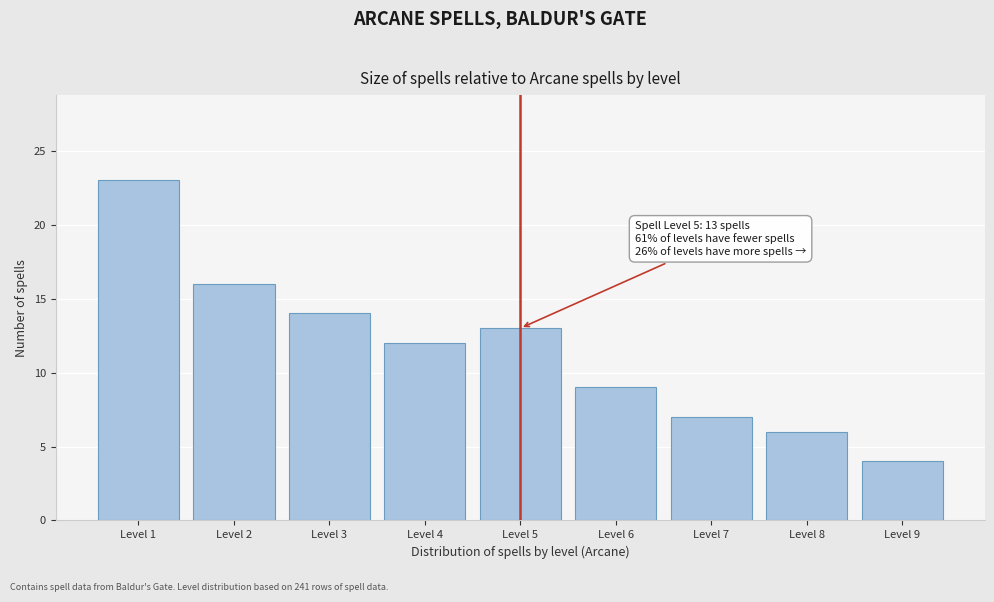

Reading left to right, extract all data points from this chart.

23	16	14	12	13	9	7	6	4